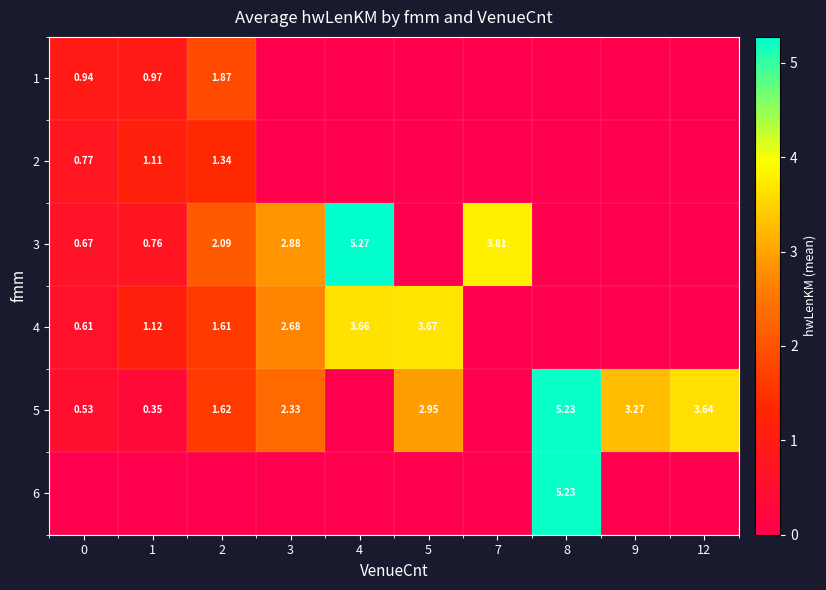

Between 1 and 12, which is larger?

1